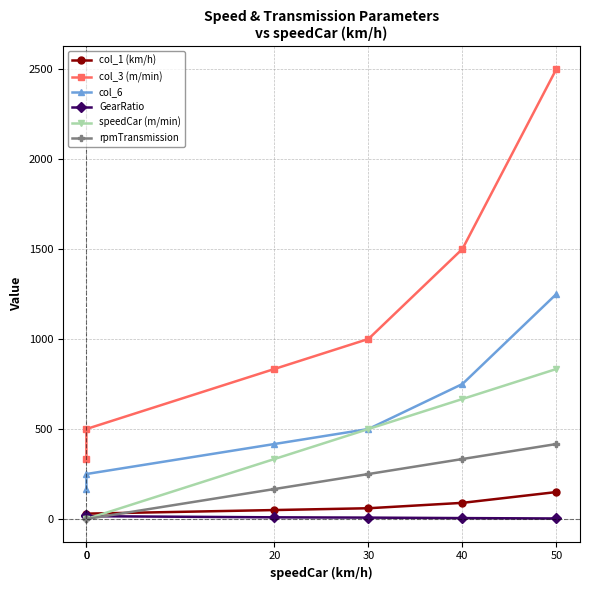

Which series changed the most between 0 and 40?

col_3 (m/min)